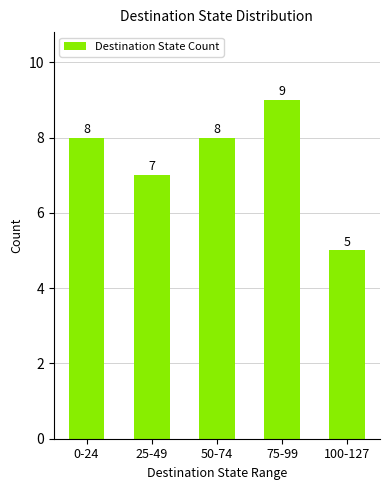

Reading left to right, extract all data points from this chart.

8	7	8	9	5